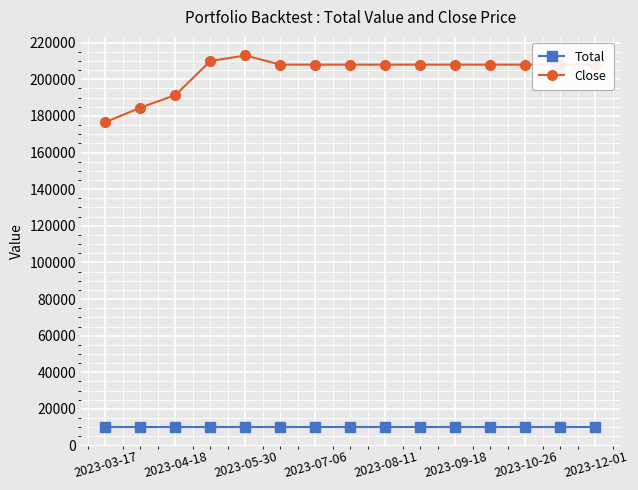

What is the value of the Total point at the 9th from the left?

10000